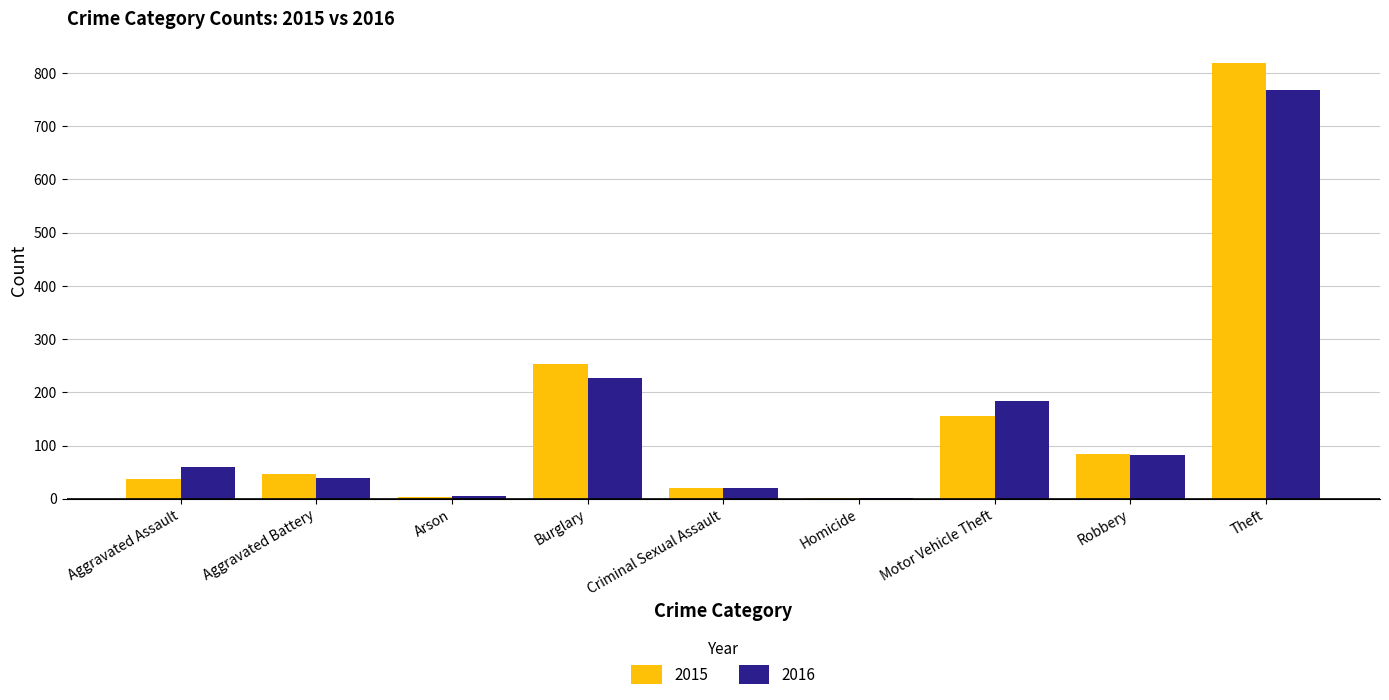

What is the maximum value for 2016?

767